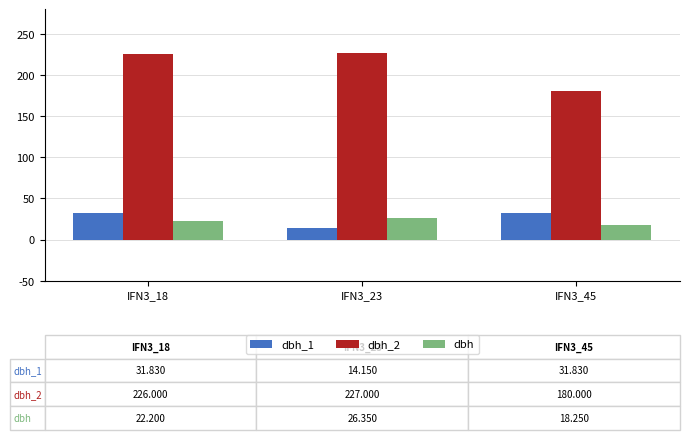

What is the approximate value of dbh_2 at IFN3_18?

226.0